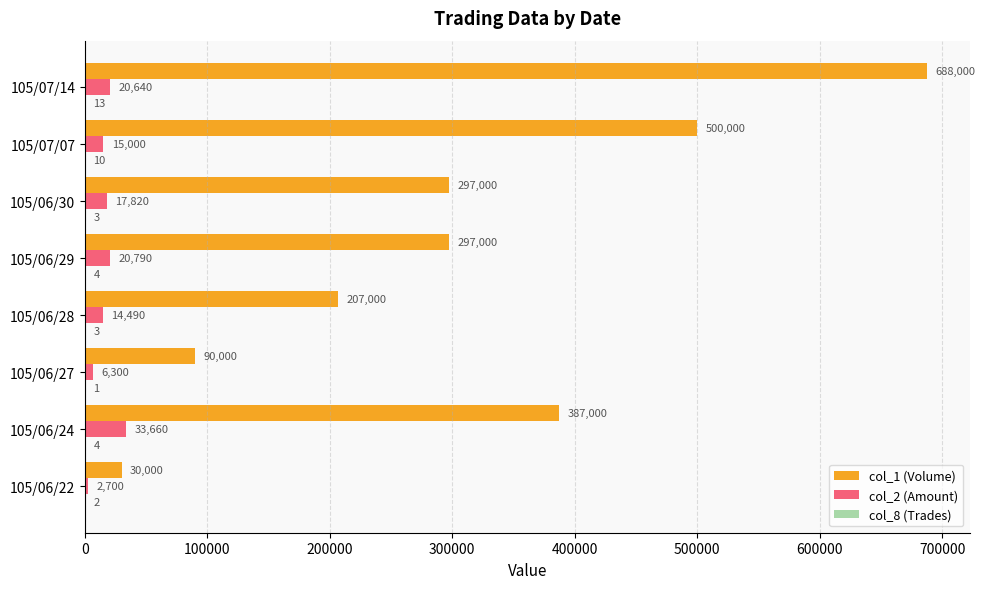

Which series has the largest total across all categories?

col_1 (Volume)